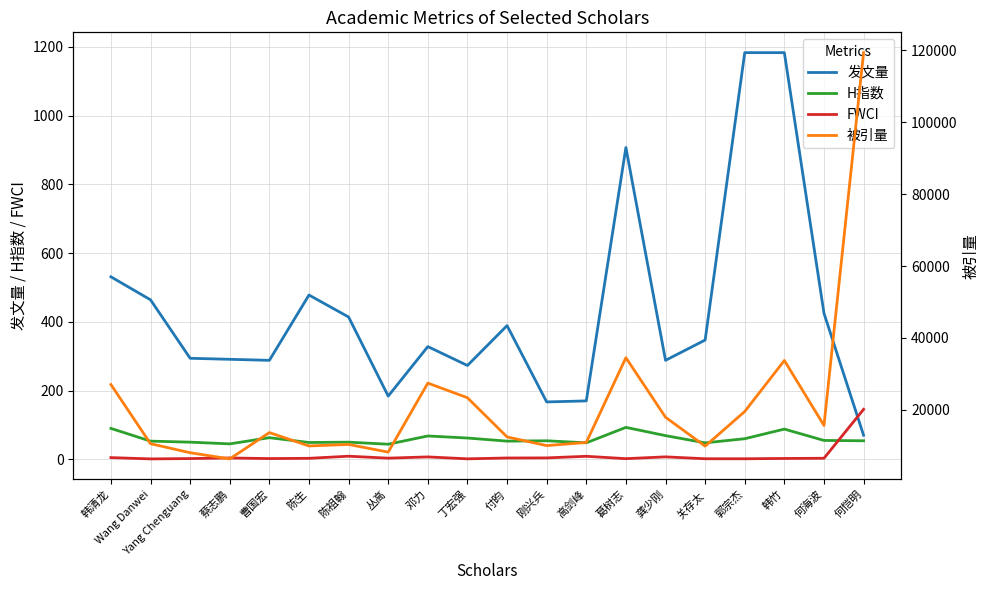

Count the number of data series in this chart.

4